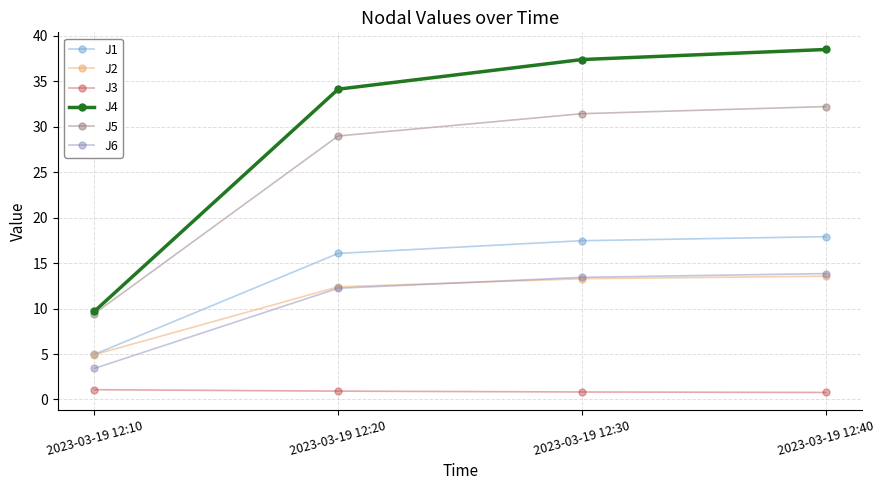

Which series has the largest range (max minus min)?

J4